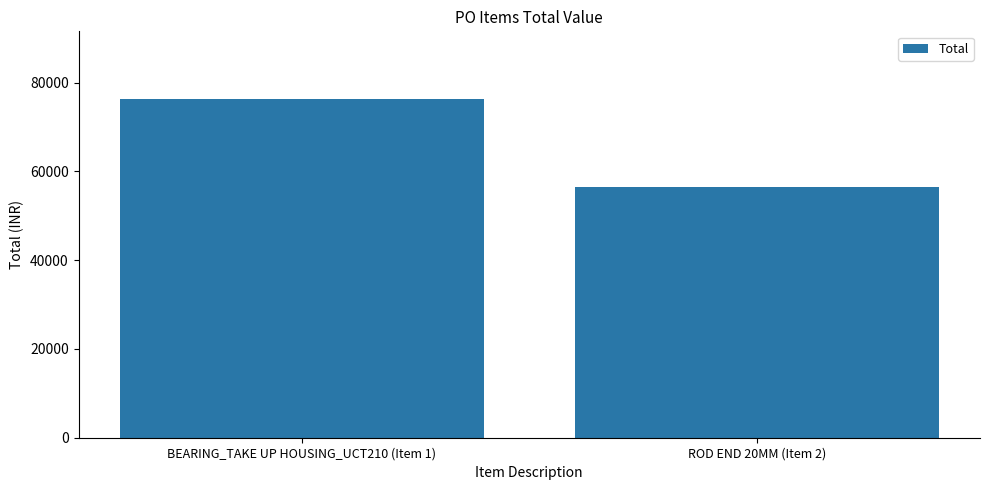

Reading right to left, what are all the values shown in this chart?

56500	76320